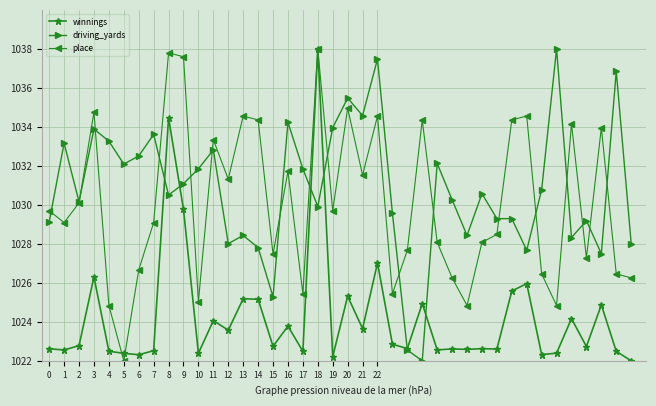

What is the maximum value shown in the chart?

1038.0